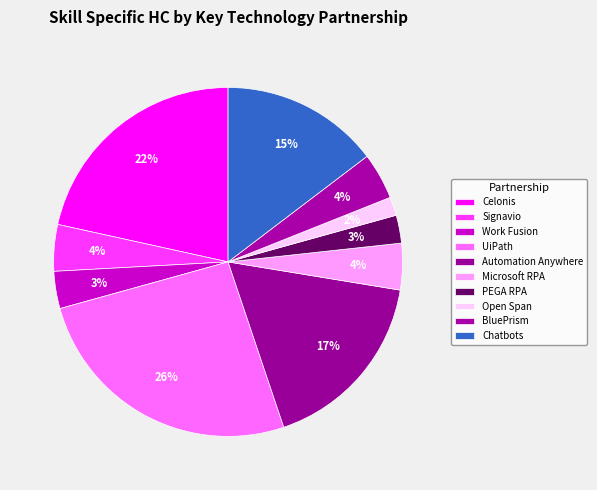

How many segments does this pie chart have?

10